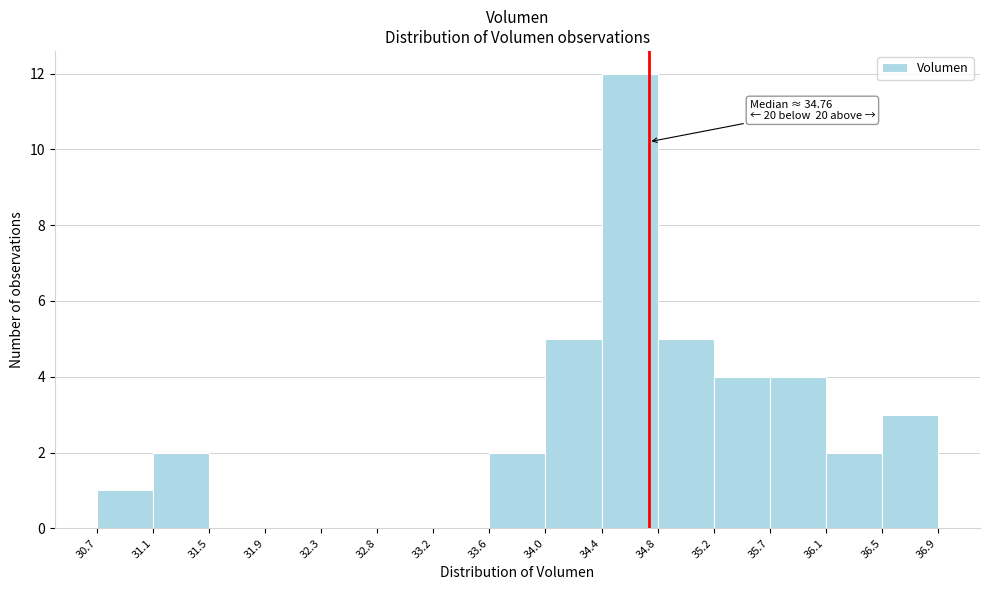

Which range on the x-axis has the tallest bar?

34.4 to 34.8